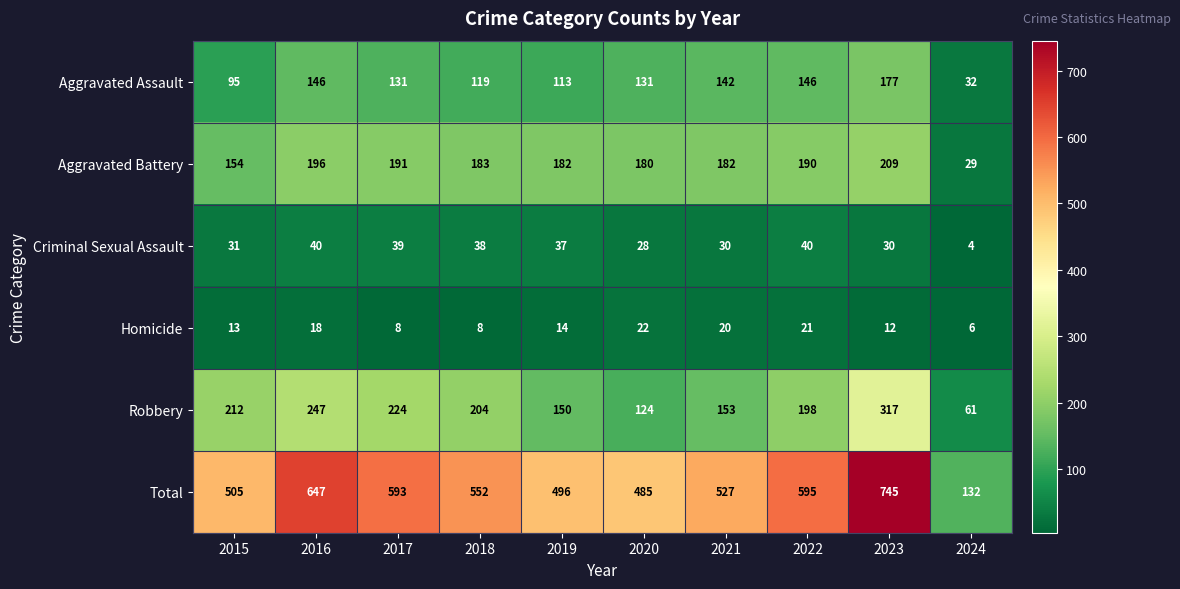

What is the sum of the Homicide values at 2019 and 2022?

35